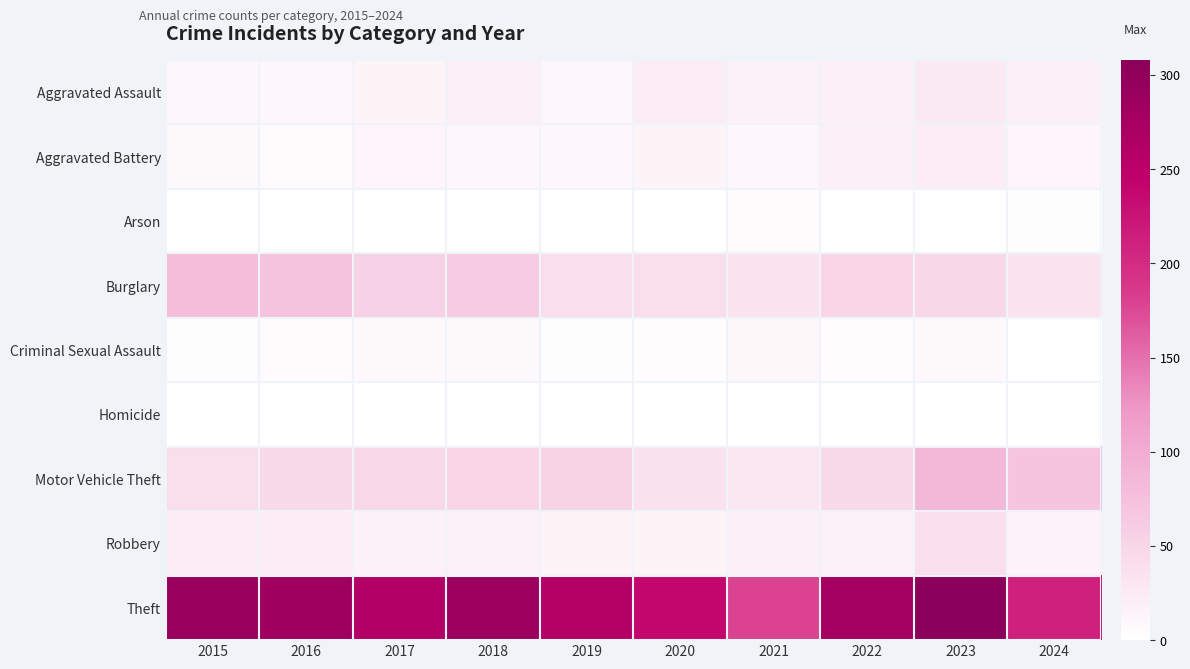

Reading left to right, extract all data points from this chart.

Aggravated Assault: 2015=11	2016=12	2017=14	2018=20	2019=12	2020=23	2021=18	2022=19	2023=26	2024=20
Aggravated Battery: 2015=8	2016=6	2017=13	2018=11	2019=12	2020=14	2021=12	2022=20	2023=23	2024=13
Arson: 2015=1	2016=0	2017=1	2018=0	2019=1	2020=0	2021=6	2022=0	2023=2	2024=3
Burglary: 2015=80	2016=73	2017=56	2018=62	2019=39	2020=40	2021=33	2022=50	2023=49	2024=33
Criminal Sexual Assault: 2015=3	2016=5	2017=8	2018=7	2019=3	2020=4	2021=10	2022=4	2023=7	2024=0
Homicide: 2015=1	2016=1	2017=1	2018=1	2019=0	2020=0	2021=1	2022=1	2023=0	2024=1
Motor Vehicle Theft: 2015=40	2016=45	2017=47	2018=50	2019=54	2020=37	2021=30	2022=45	2023=86	2024=72
Robbery: 2015=24	2016=24	2017=18	2018=17	2019=14	2020=14	2021=19	2022=18	2023=39	2024=15
Theft: 2015=290	2016=283	2017=261	2018=287	2019=259	2020=238	2021=179	2022=279	2023=308	2024=211